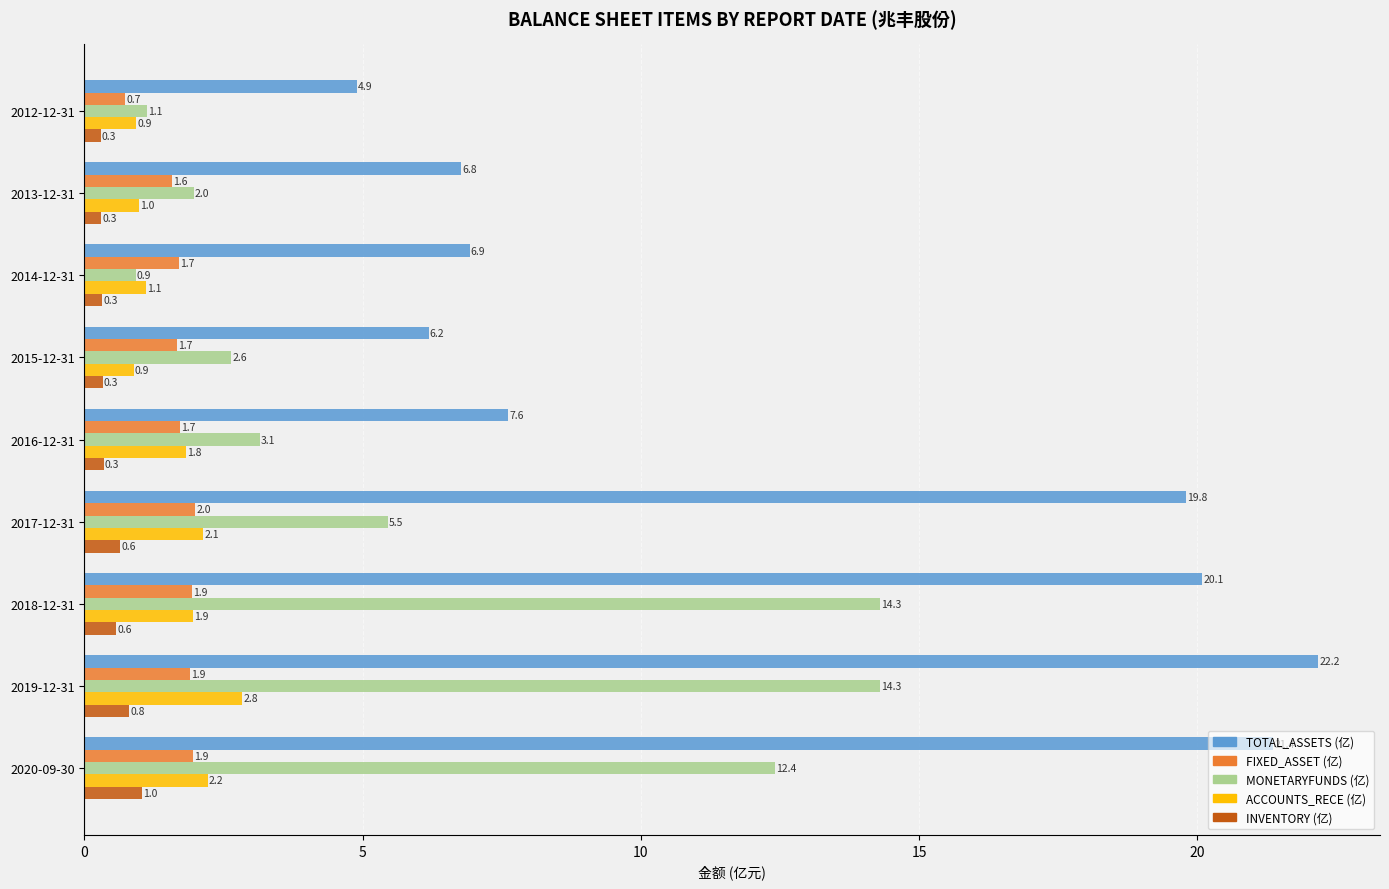

The value of INVENTORY (亿) at 2013-12-31 is 0.3. True or false?

True